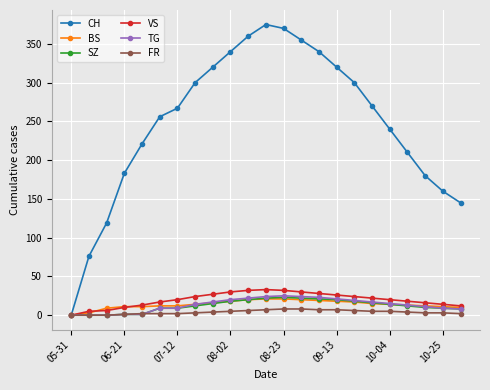

What is the highest value of the VS series?

33